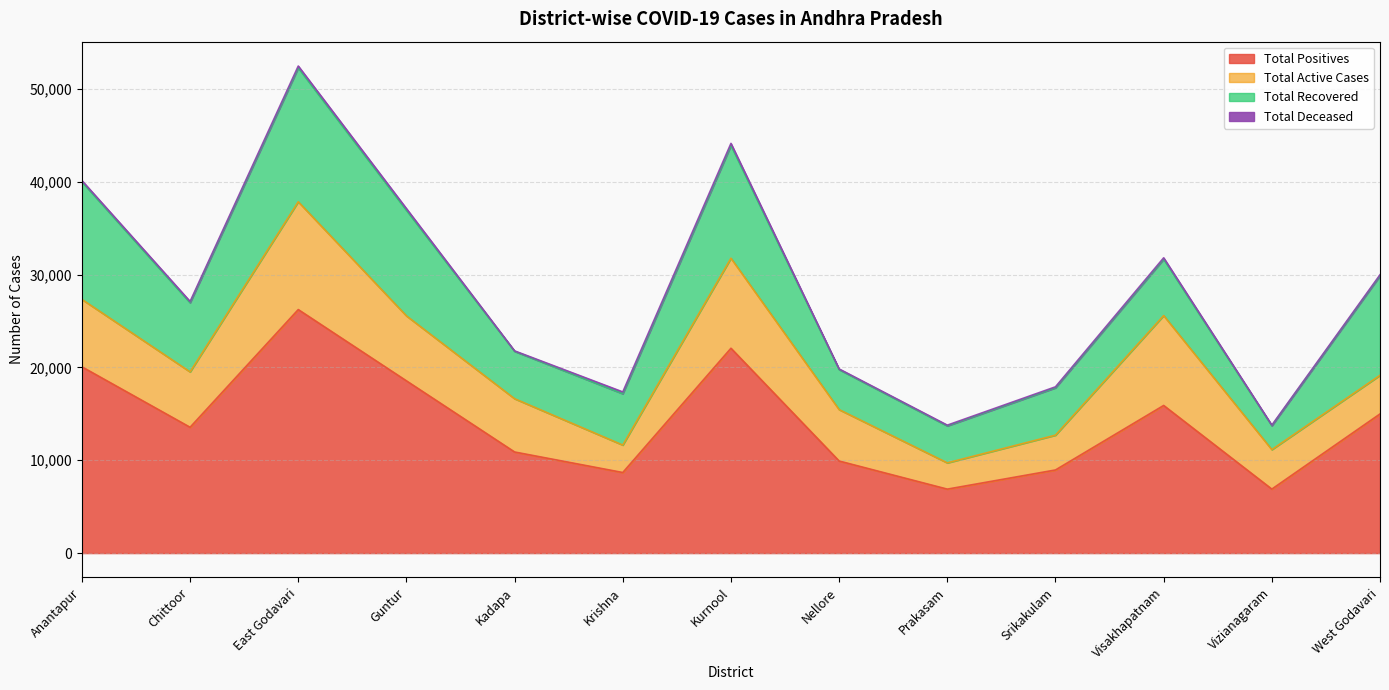

How many distinct data groups are displayed?

4